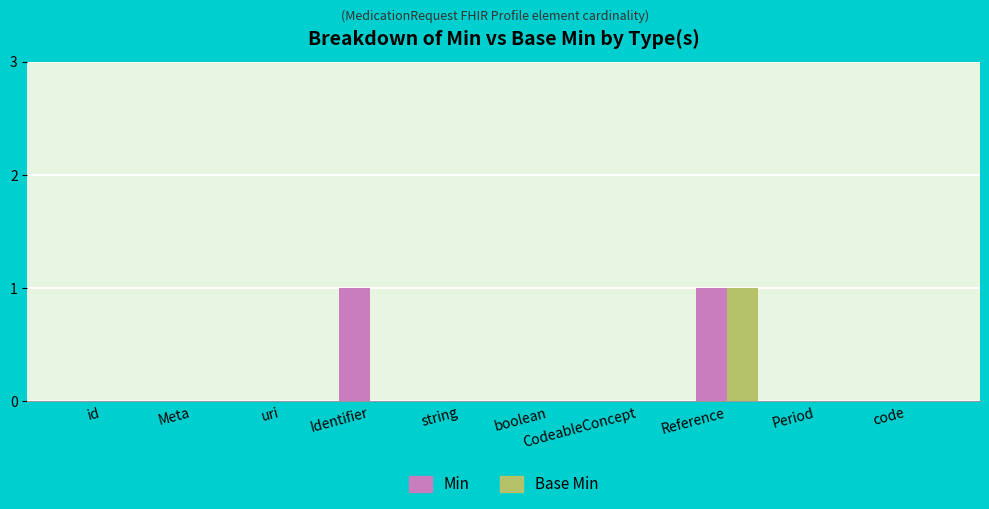

True or false: Base Min has a value of 0 at string.

True